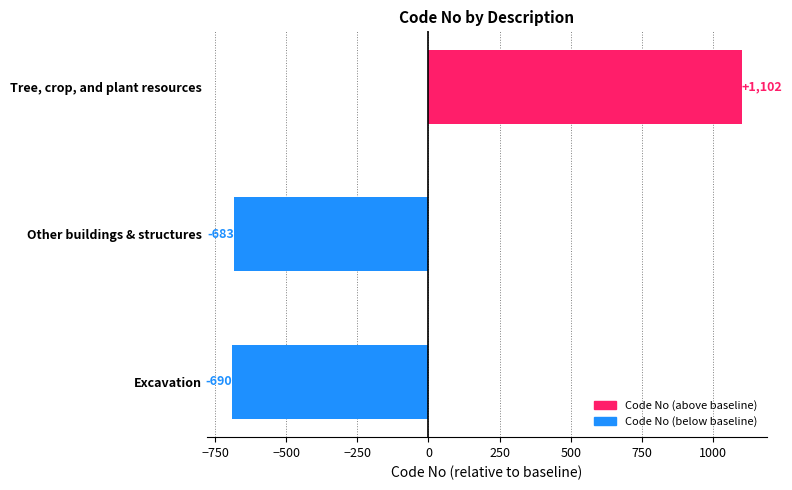

What is the change in value from Excavation to Other buildings & structures?

+7